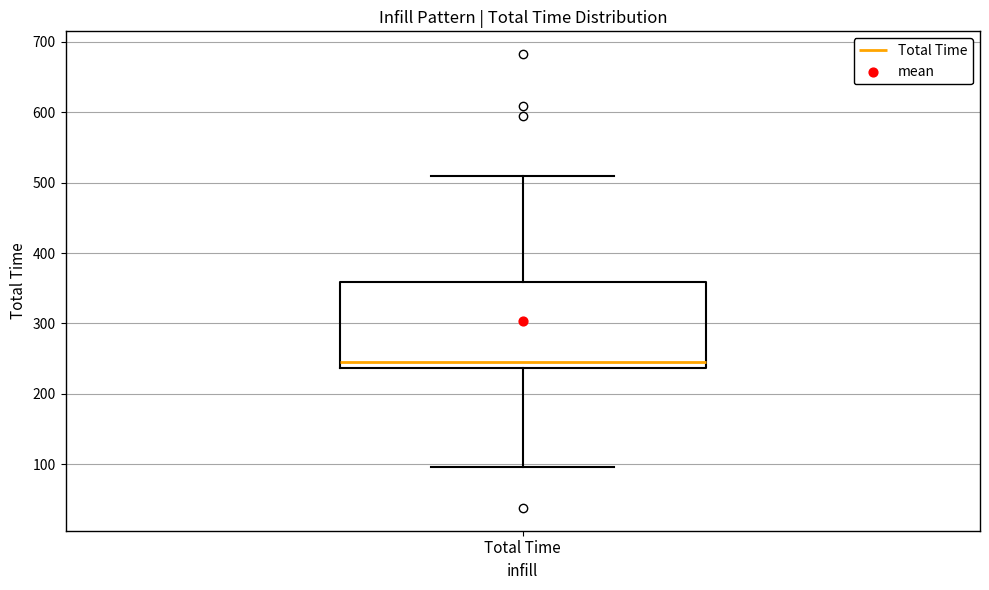

Read this box plot against the y-axis: the position of the median line, the range covered by the box, and the ends of both whiskers. The values are not printed on the chart, so give them approximately, as read against the axis.

median 250, box 240 to 360, whiskers 100 to 510